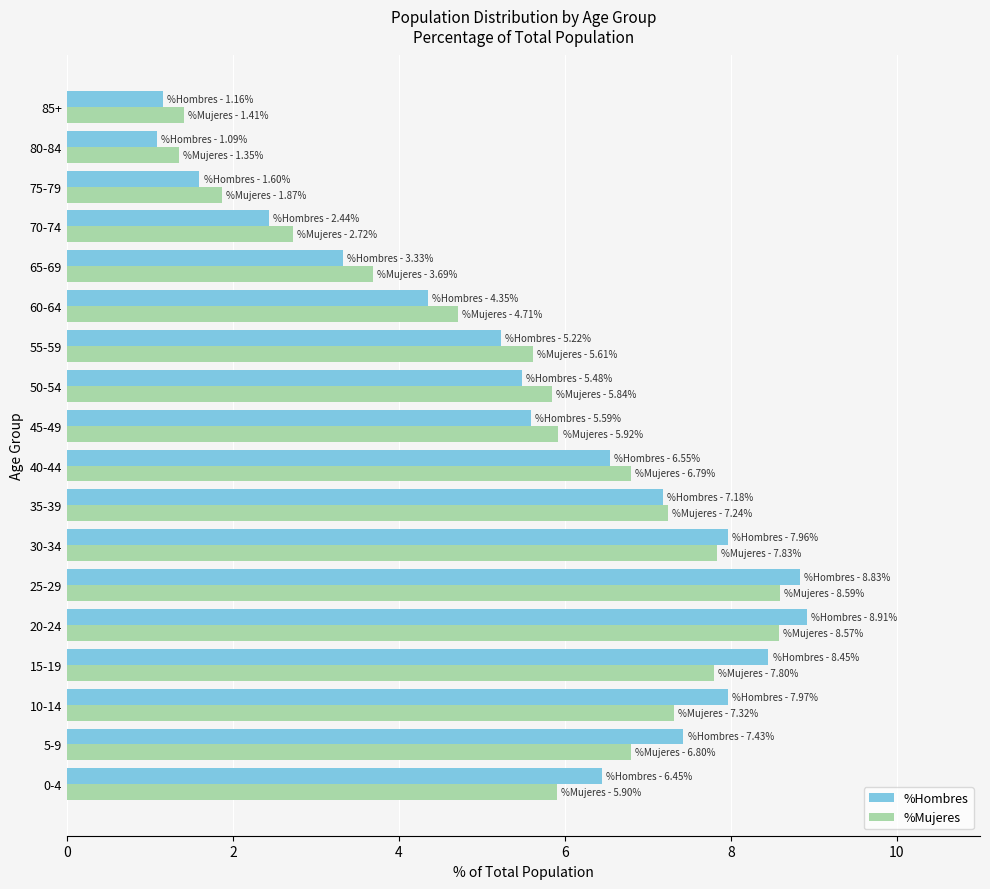

What are all the series names shown in the legend?

%Hombres, %Mujeres